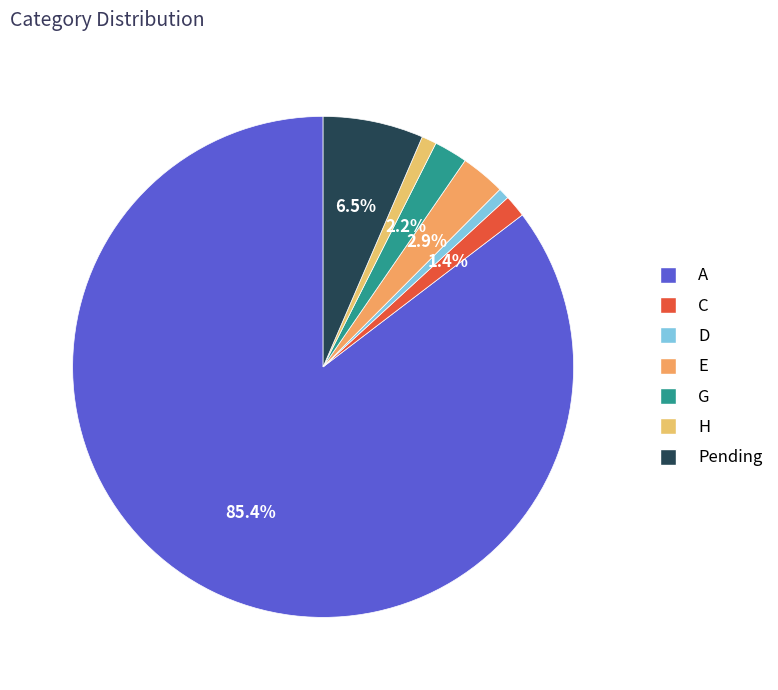

What is the largest slice in the pie chart?

A